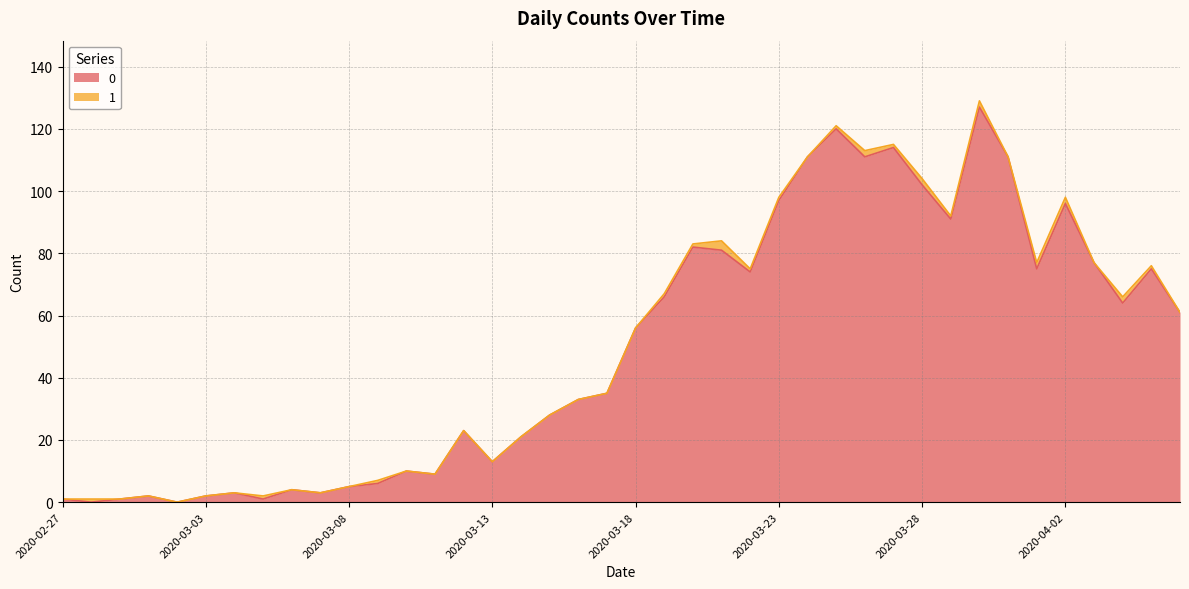

Is it true that the value at 2020-03-31 is 111?

True